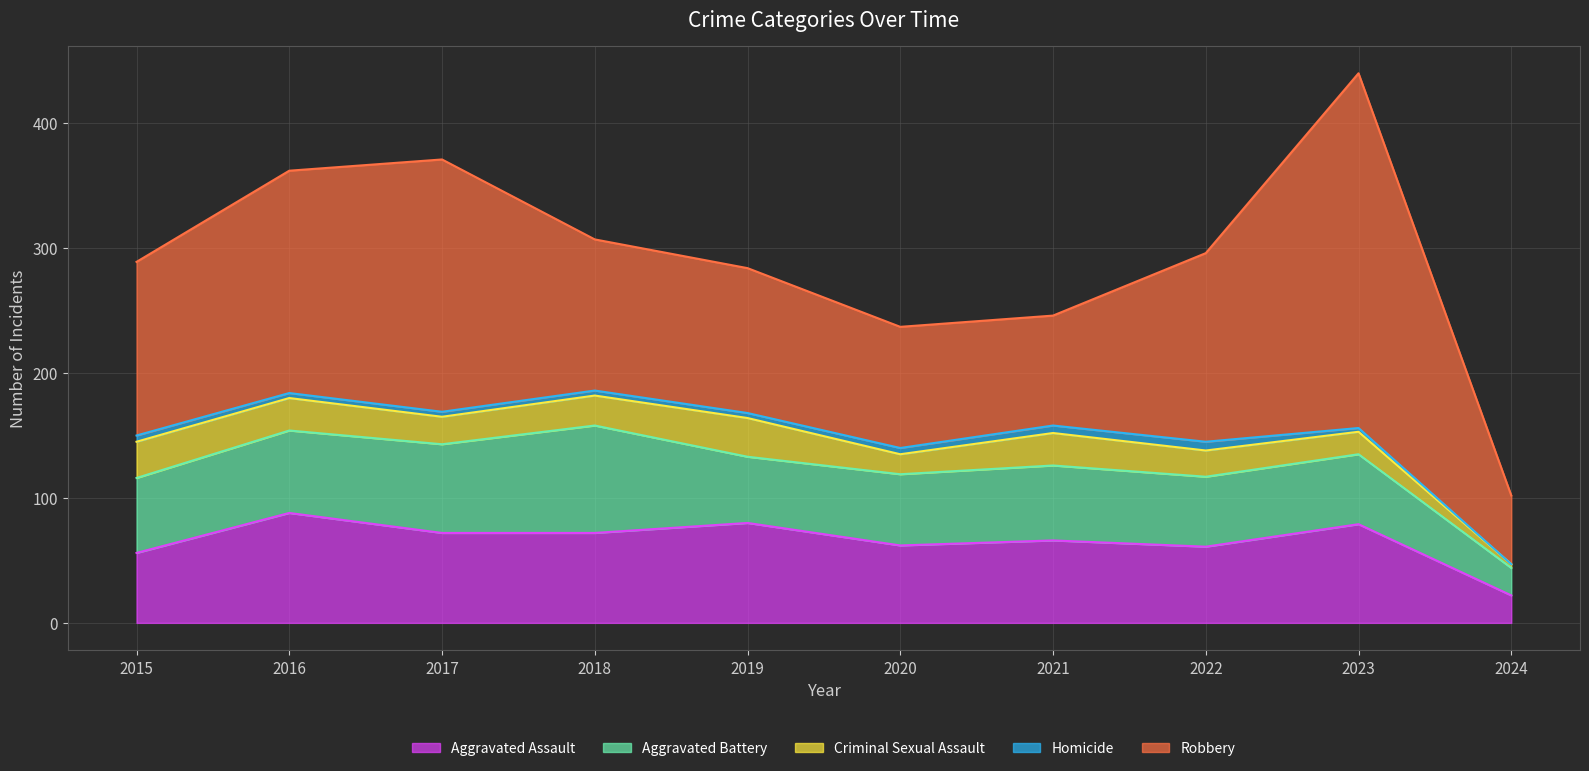

Rank the series by their maximum value, from highest to lowest.

Robbery, Aggravated Assault, Aggravated Battery, Criminal Sexual Assault, Homicide